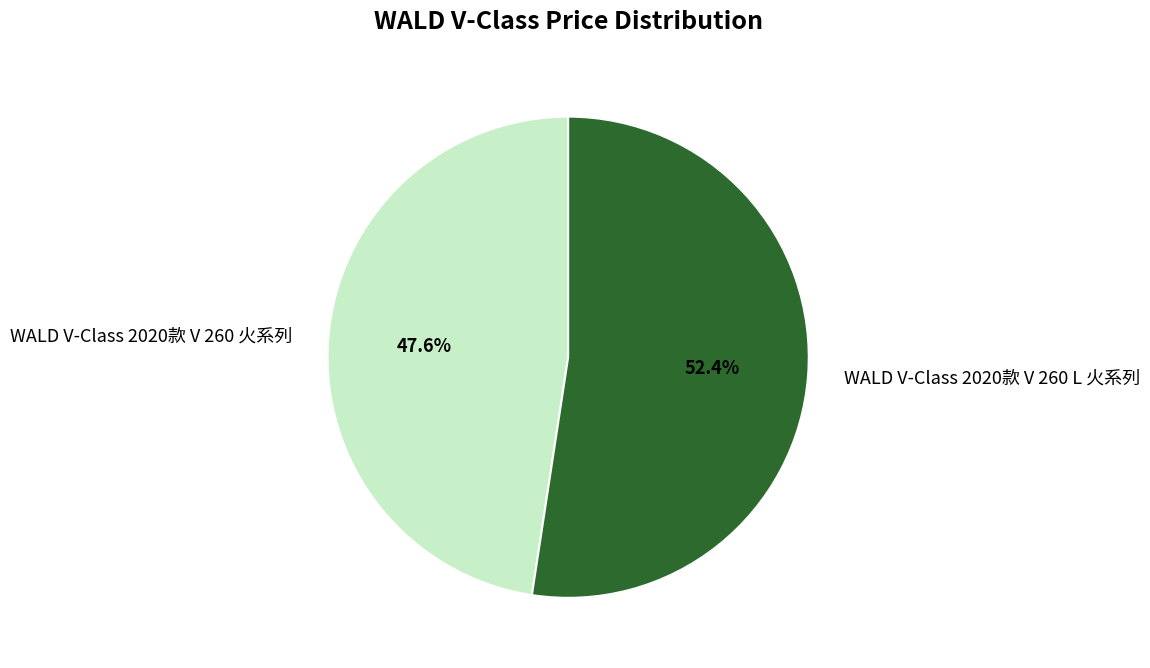

To the nearest percent, what percentage of the pie is WALD V-Class 2020款 V 260 L 火系列?

52%